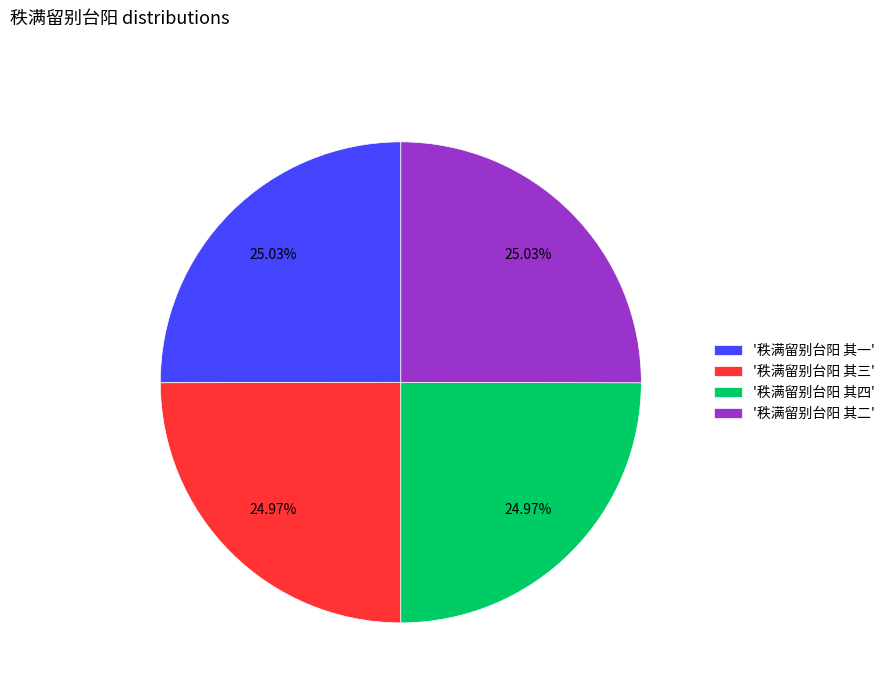

Is the sum of '秩满留别台阳 其四' and '秩满留别台阳 其三' greater than half?

No